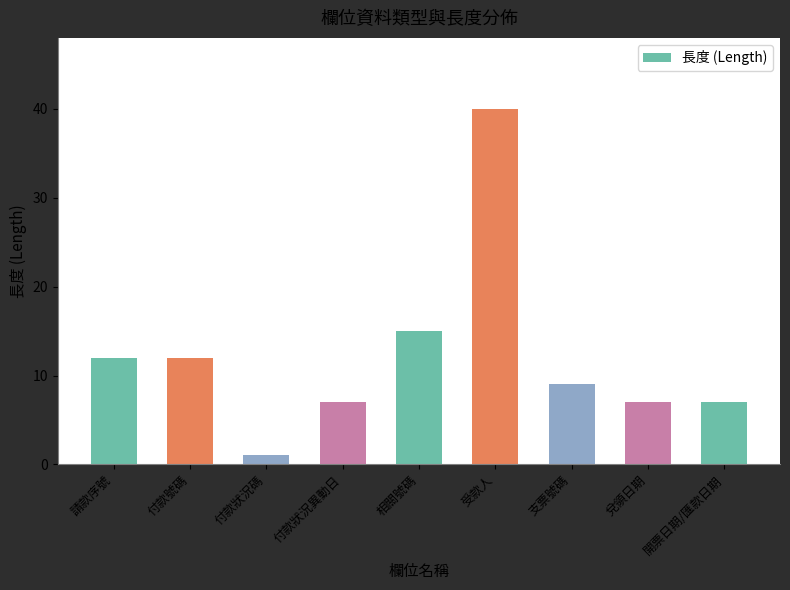

What is the average value?

12